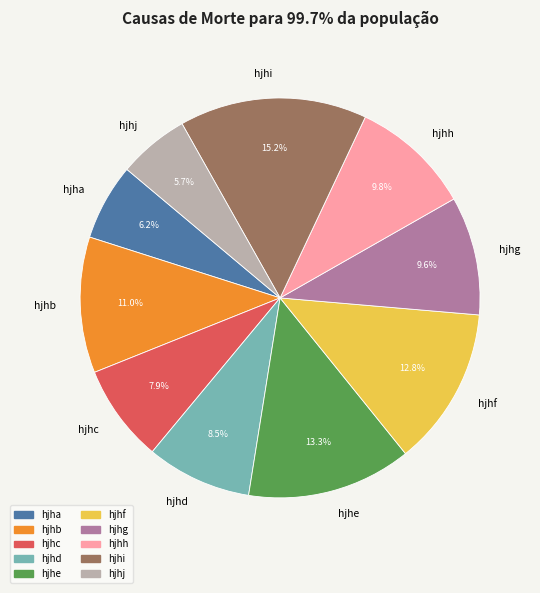

Which slice is the largest?

hjhi